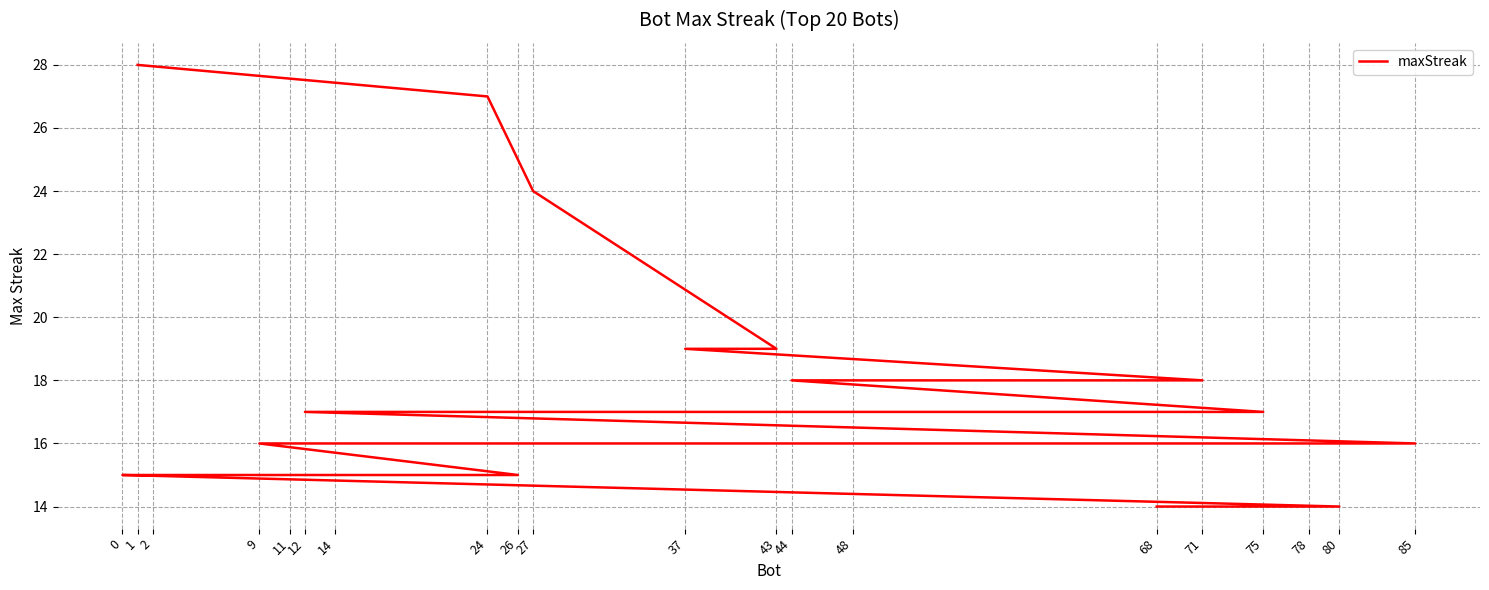

True or false: the data shows 16 at 78.

True